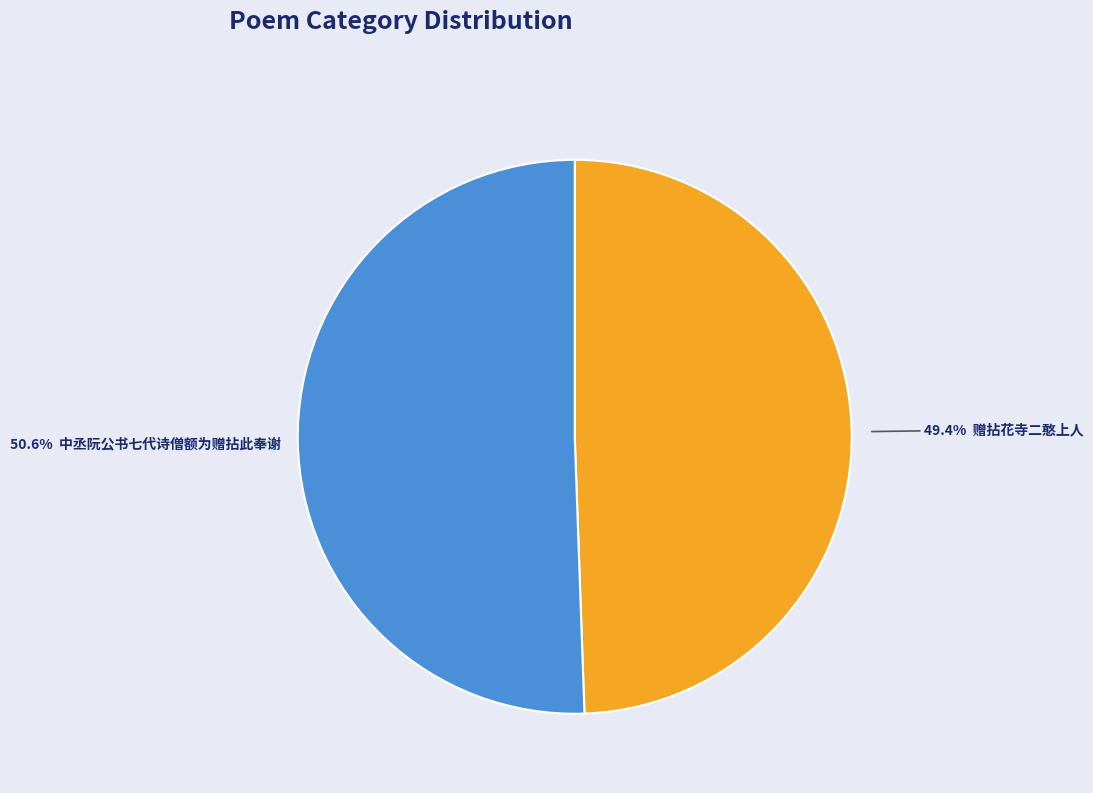

Is there any slice that represents more than half of the pie?

Yes